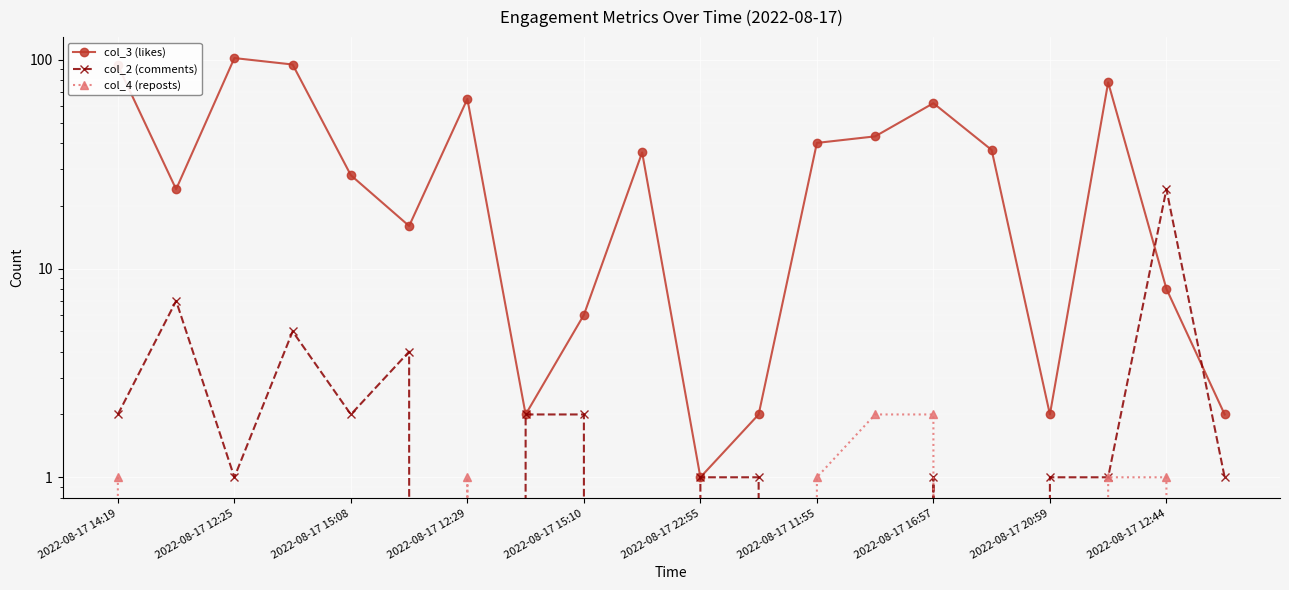

At how many categories does at least one series exceed 74?

4